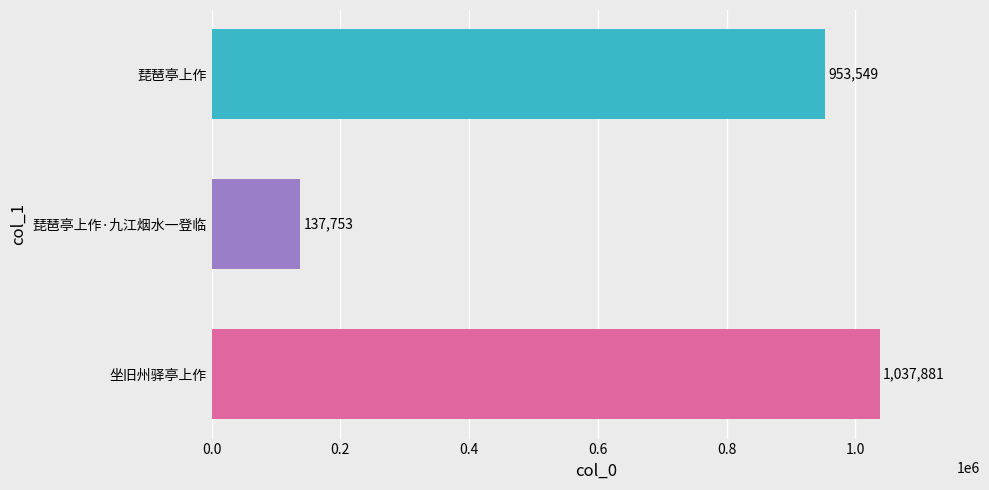

Is it true that the value at 琵琶亭上作 is 953549?

True